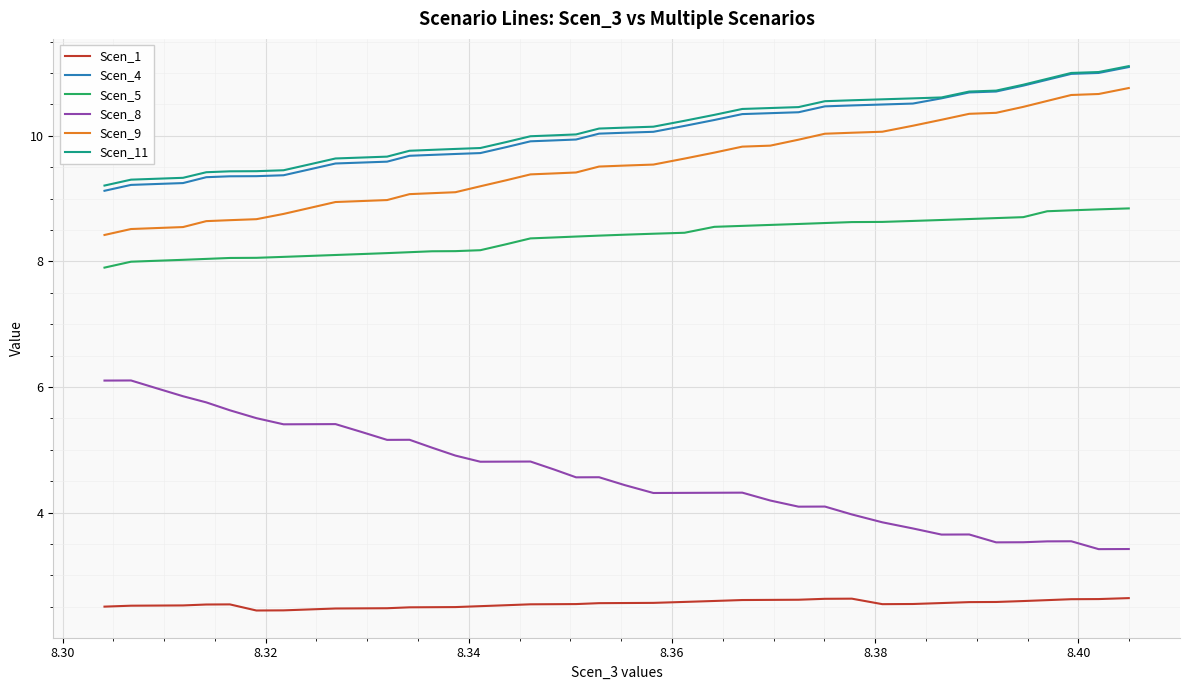

Which series has the largest range (max minus min)?

Scen_8